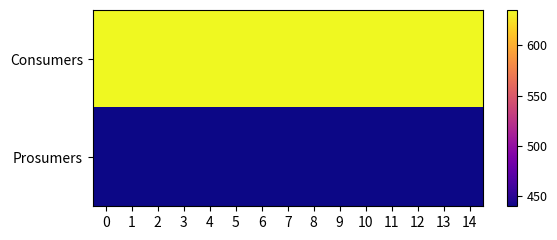

Reading right to left, what are all the values shown in this chart?

Consumers: 14=635	13=635	12=635	11=635	10=635	9=635	8=635	7=635	6=635	5=635	4=635	3=635	2=635	1=635	0=635
Prosumers: 14=440	13=440	12=440	11=440	10=440	9=440	8=440	7=440	6=440	5=440	4=440	3=440	2=440	1=440	0=440